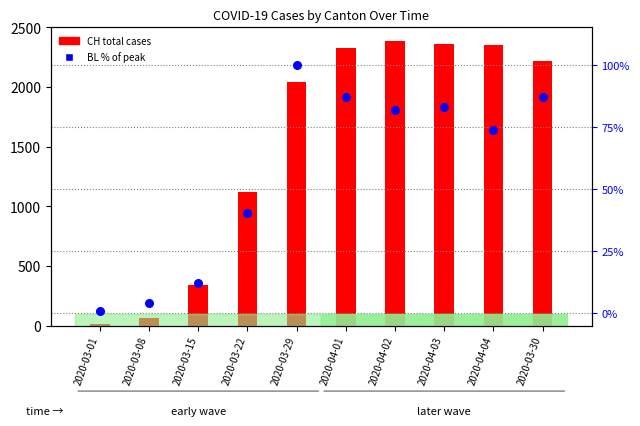

At which category is the sum across all series the highest?

2020-04-02